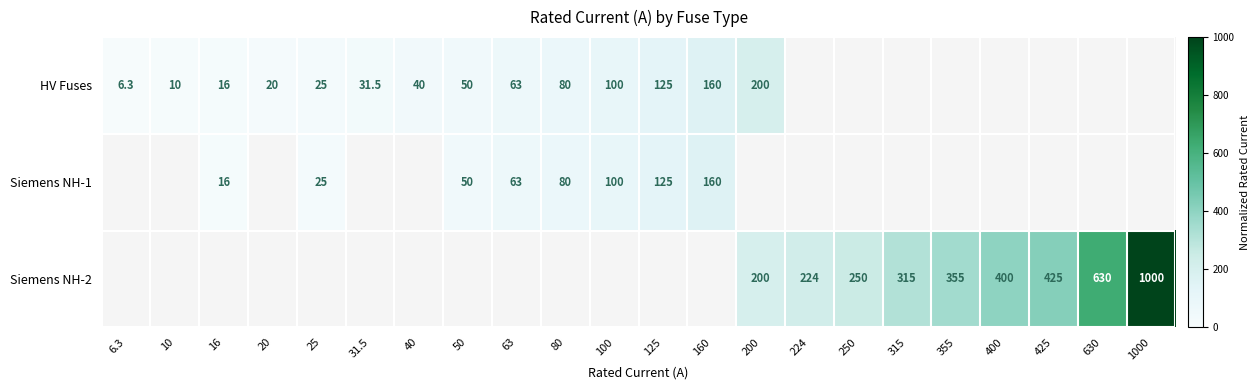

Rank the categories by Siemens NH-1 value from lowest to highest.

6.3, 10, 16, 20, 25, 31.5, 40, 50, 63, 80, 100, 125, 160, 200, 224, 250, 315, 355, 400, 425, 630, 1000